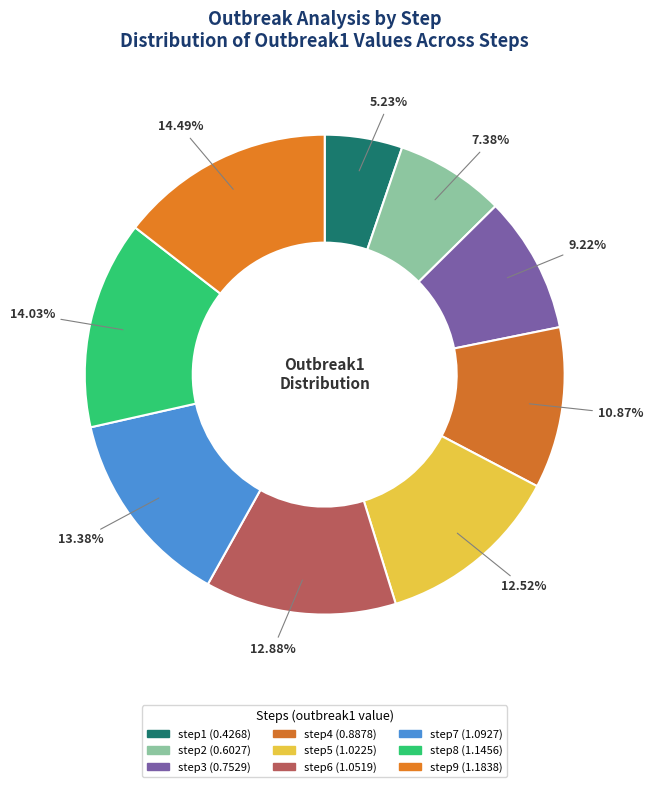

To the nearest percent, what is the difference between the largest and smallest slice percentages?

9%